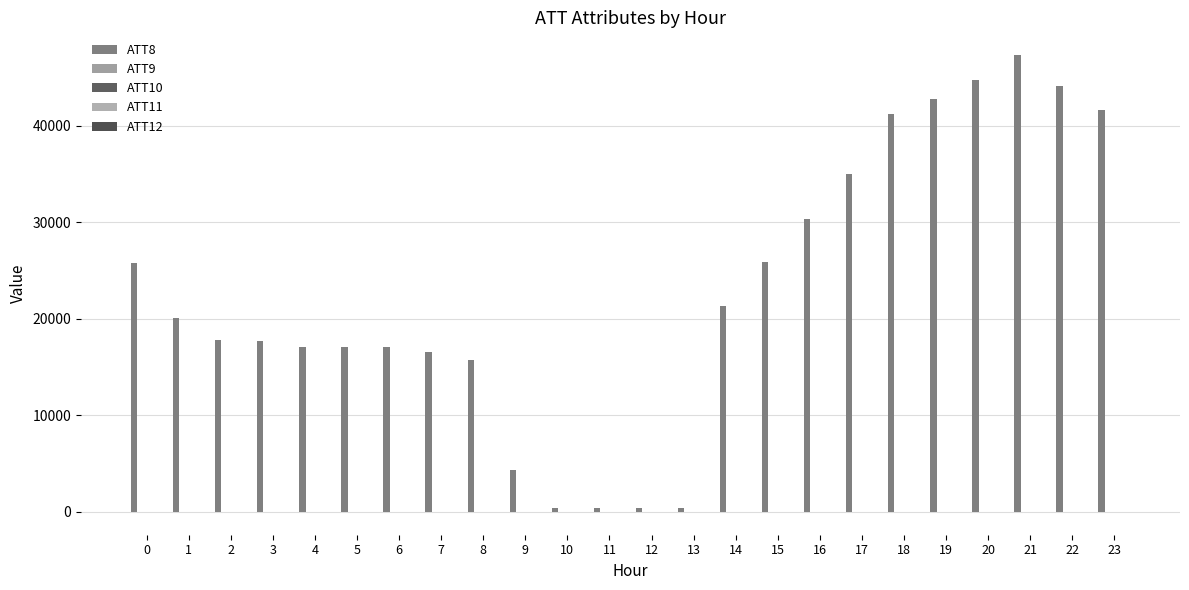

How many groups of bars are there?

24